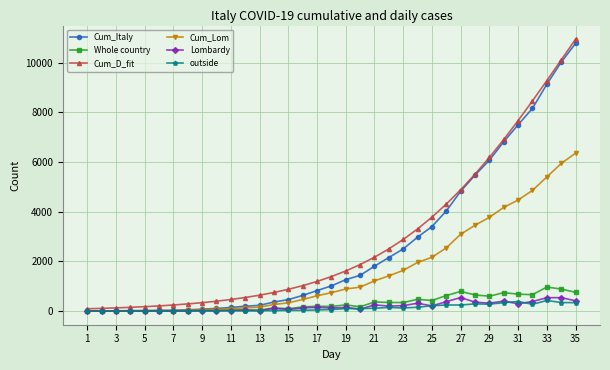

What is the maximum value shown in the chart?

10949.6